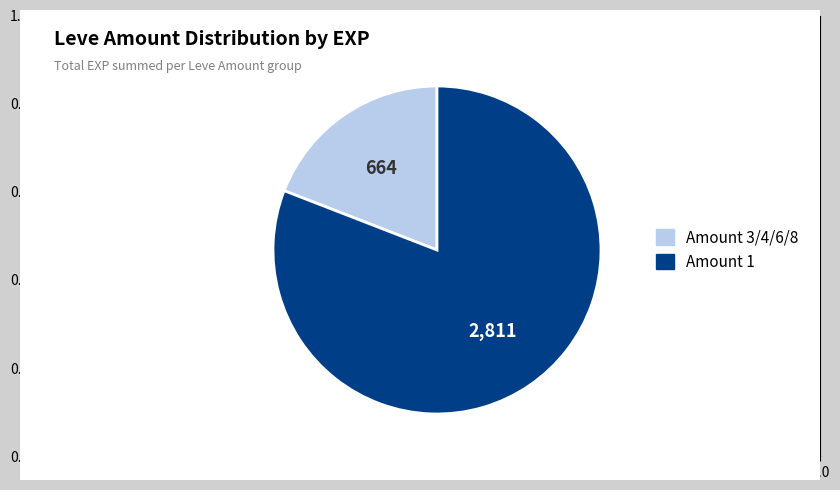

Is there any slice that represents more than half of the pie?

Yes